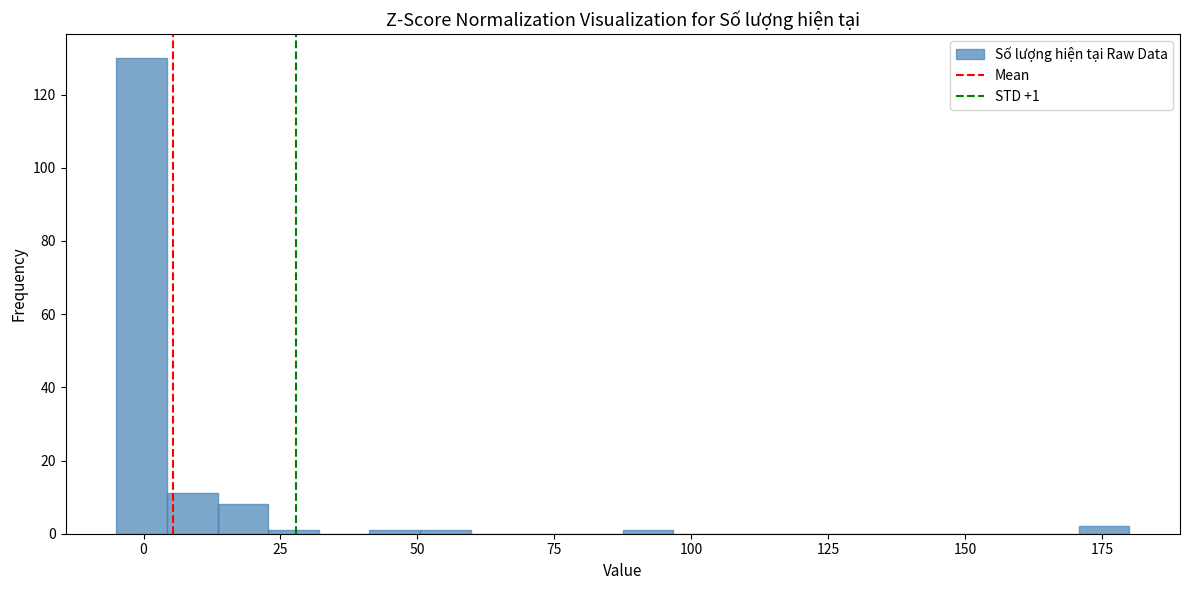

Read against the x-axis, roughly where is the centre of the tallest bar?

0